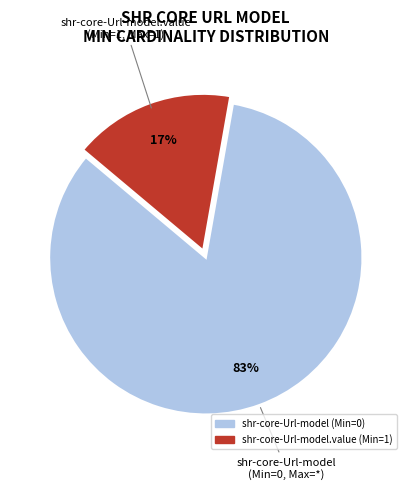

To the nearest percent, what is the average slice percentage?

50%